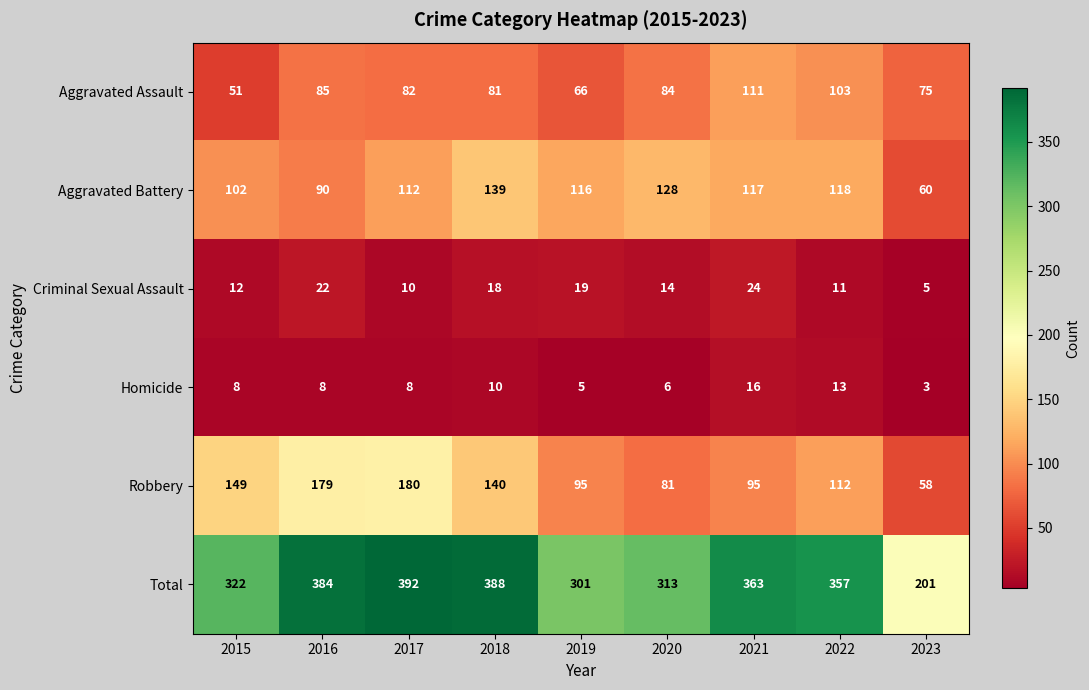

Which series has the largest range (max minus min)?

Total